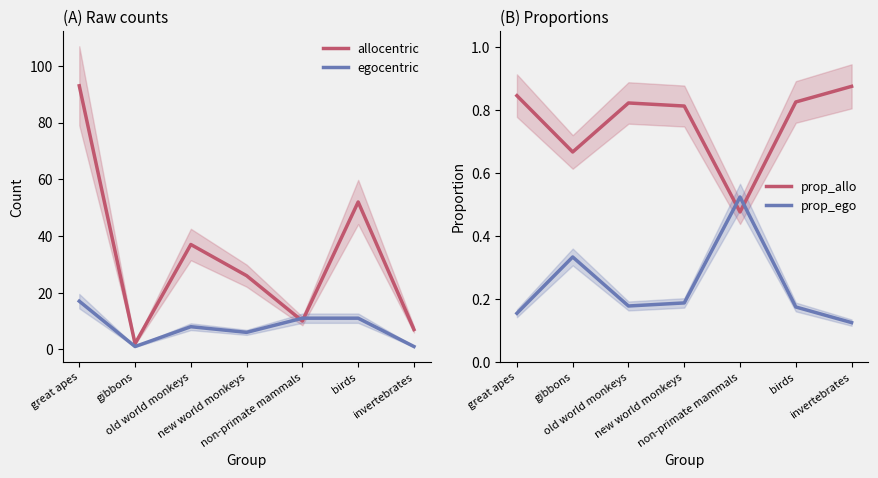

The value of egocentric at non-primate mammals is 11.0. True or false?

True